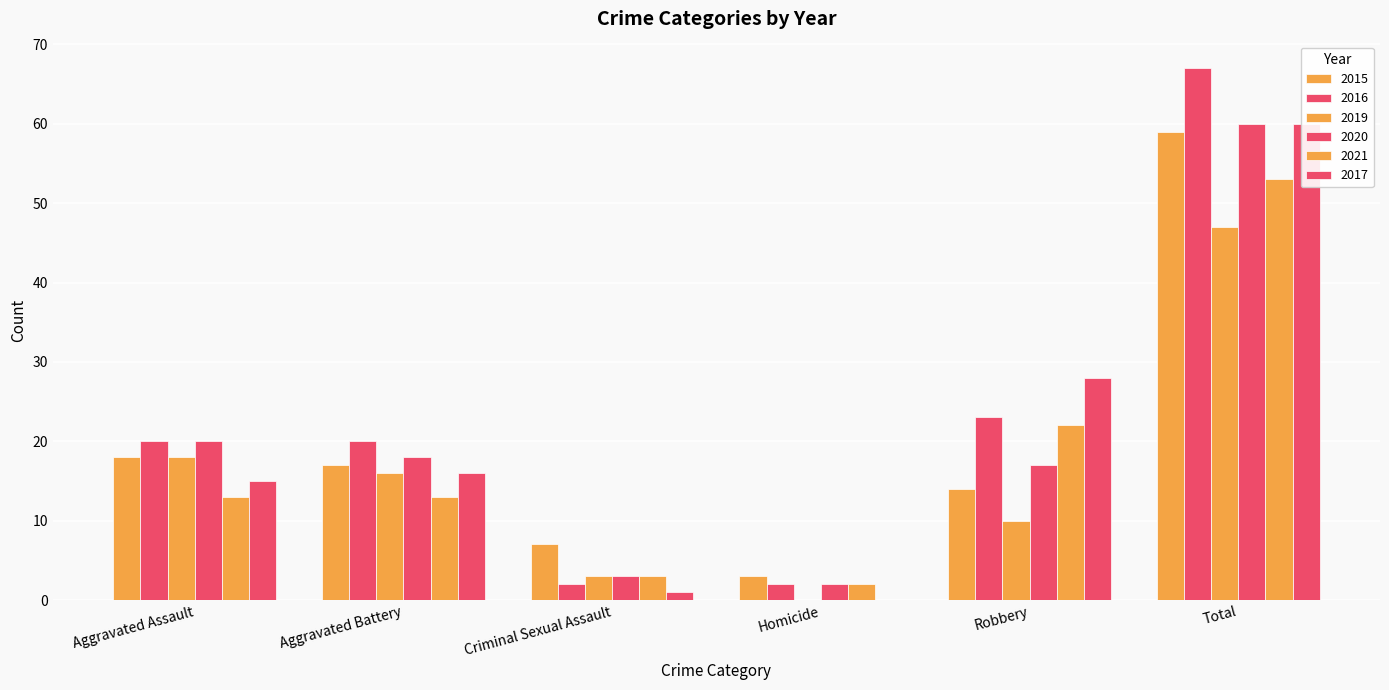

The 2017 series shows 87 at Total. True or false?

False